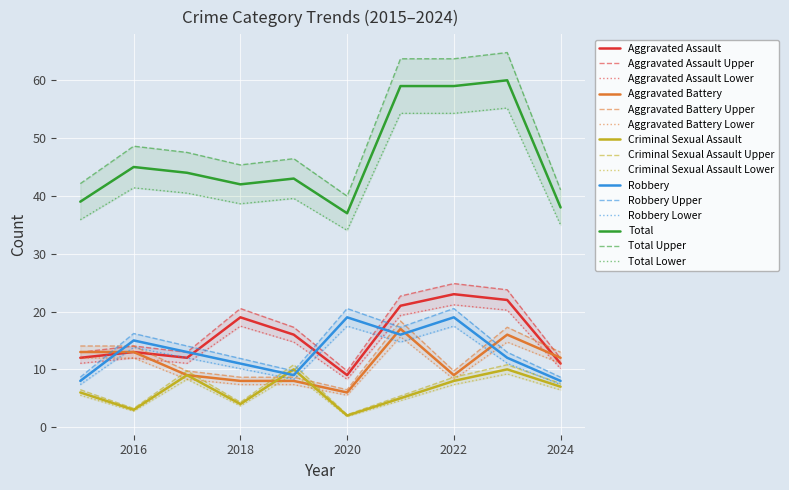

List the series in order of their peak value, highest first.

Total, Aggravated Assault, Robbery, Aggravated Battery, Criminal Sexual Assault